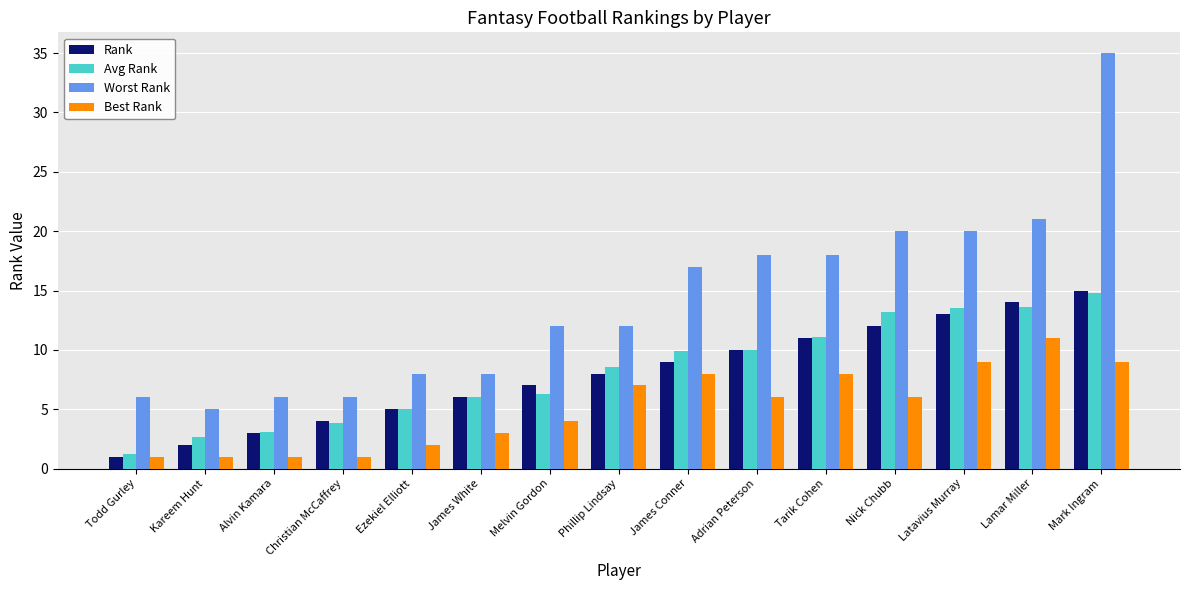

What is the difference between the highest and lowest values at Nick Chubb?

14.0